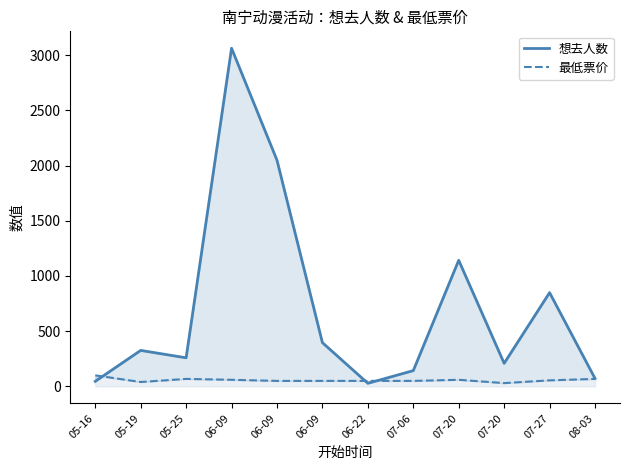

Which category has the highest value in the 想去人数 series?

06-09